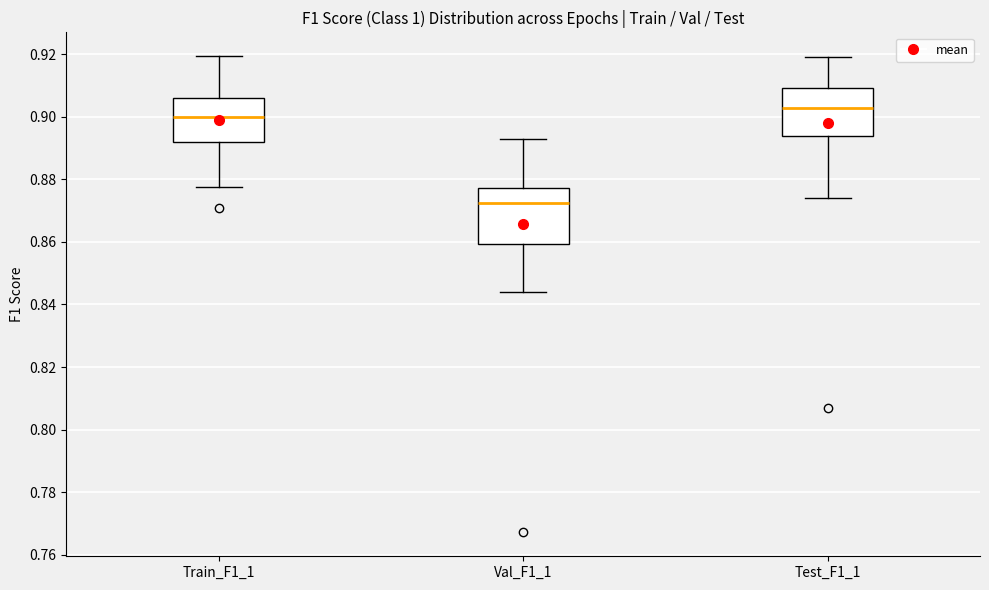

Reading left to right, transcribe this box plot: for each box, give where its median line is, the range the box spans, and where its two whiskers end, as read against the y-axis. The values are not printed on the chart, so give them approximately, as read against the axis.

Train_F1_1: median 0.900, box 0.892 to 0.906, whiskers 0.878 to 0.920
Val_F1_1: median 0.872, box 0.860 to 0.878, whiskers 0.844 to 0.892
Test_F1_1: median 0.902, box 0.894 to 0.910, whiskers 0.874 to 0.920